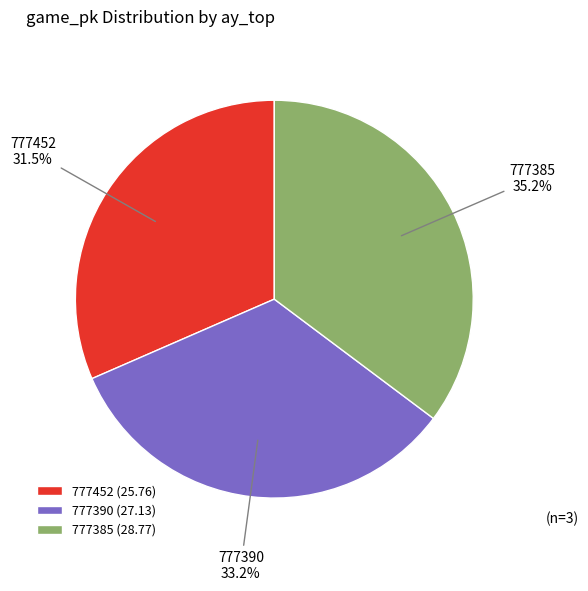

Is the sum of 777452 and 777390 greater than half?

Yes